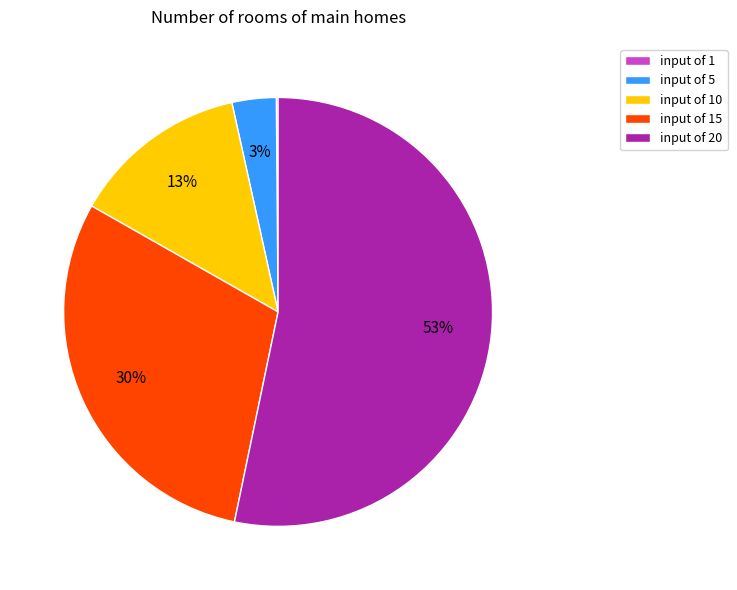

Is it true that input of 20 is 53% of the pie?

True